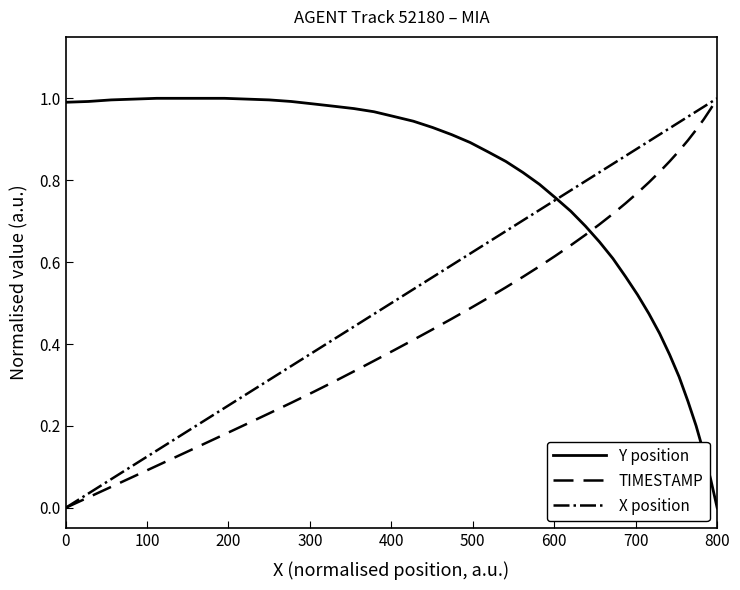

Which series has the largest total across all categories?

Y position